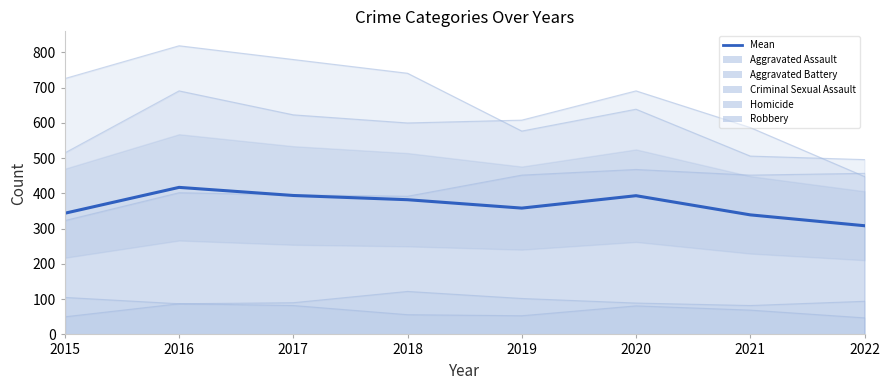

Rank the categories by value from highest to lowest.

2016, 2017, 2020, 2018, 2019, 2015, 2021, 2022